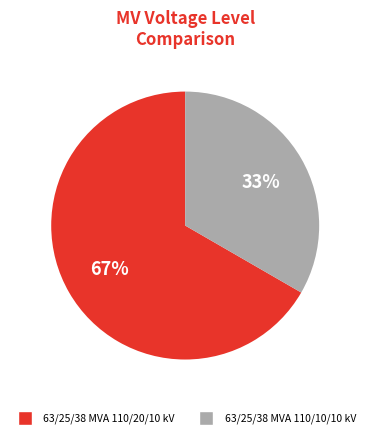

Rank the categories by value from highest to lowest.

63/25/38 MVA 110/20/10 kV, 63/25/38 MVA 110/10/10 kV